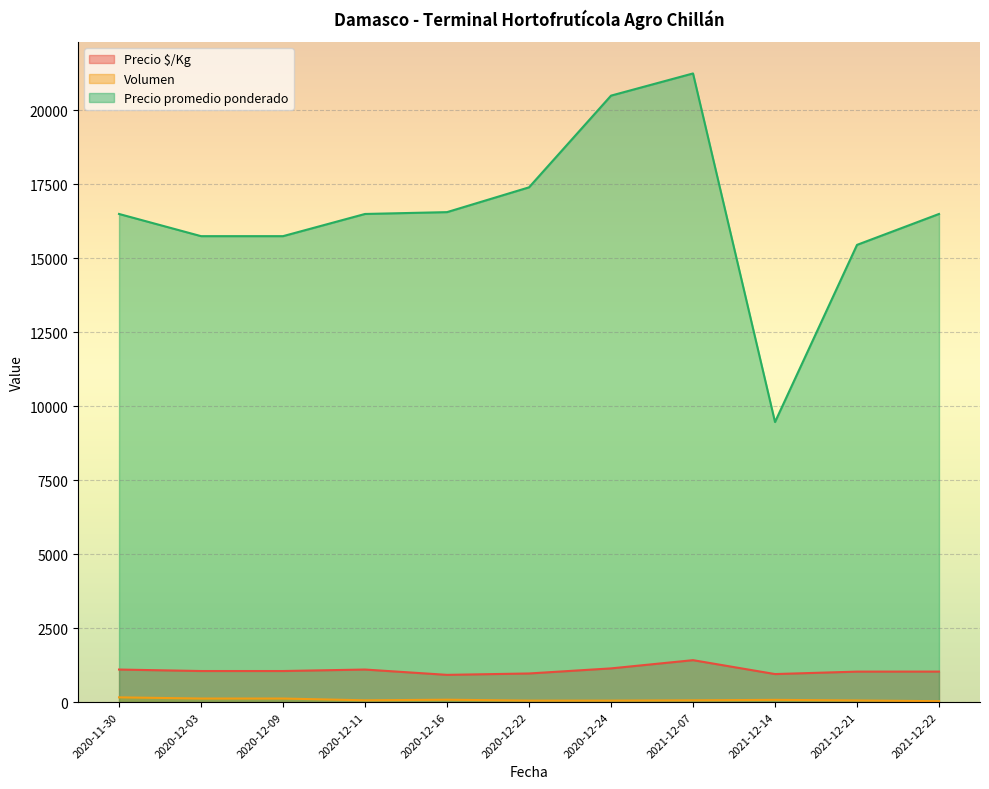

What are all the series names shown in the legend?

Precio $/Kg, Volumen, Precio promedio ponderado